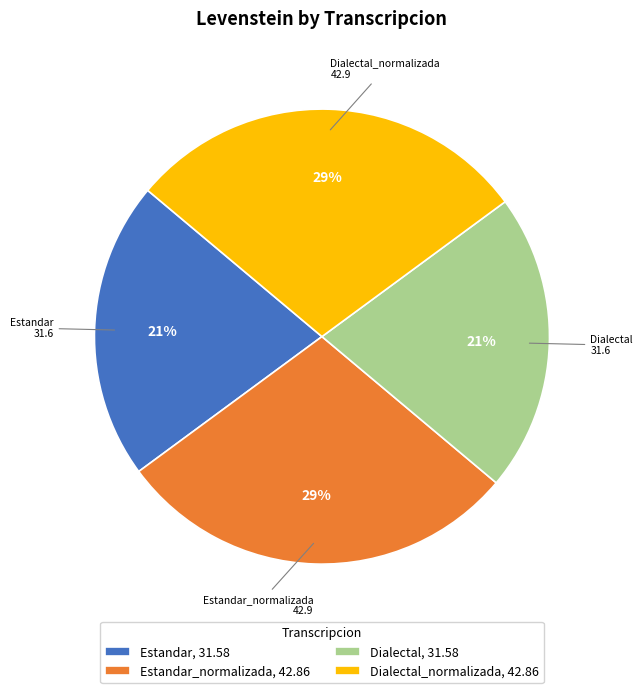

Approximately how many times larger is the value at Dialectal_normalizada, 42.86 compared to Dialectal, 31.58?

1.4